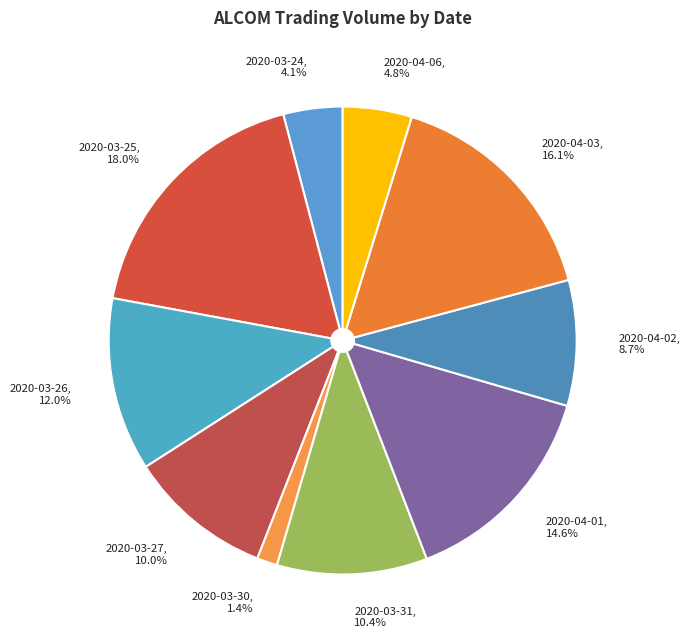

Count the number of slices in the pie.

10